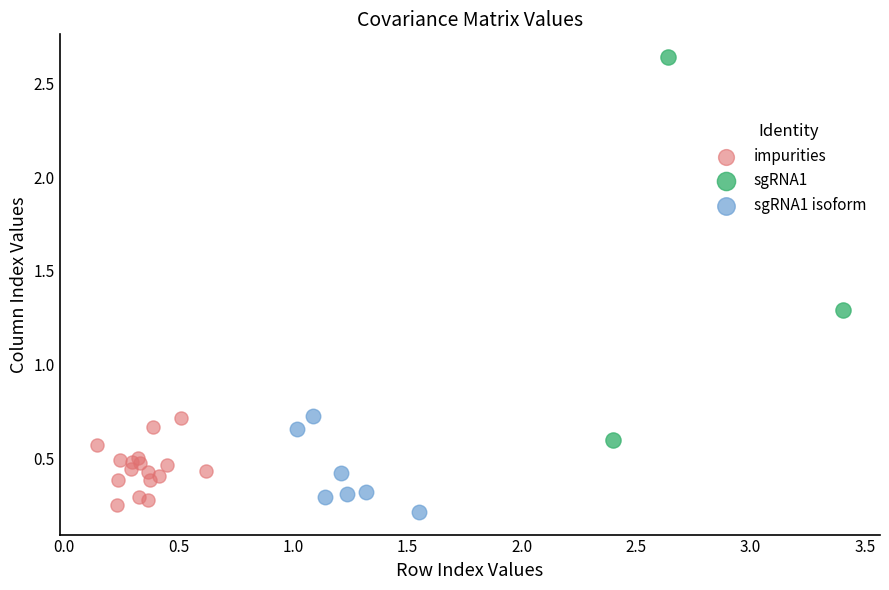

Which series reaches the maximum Y coordinate?

sgRNA1